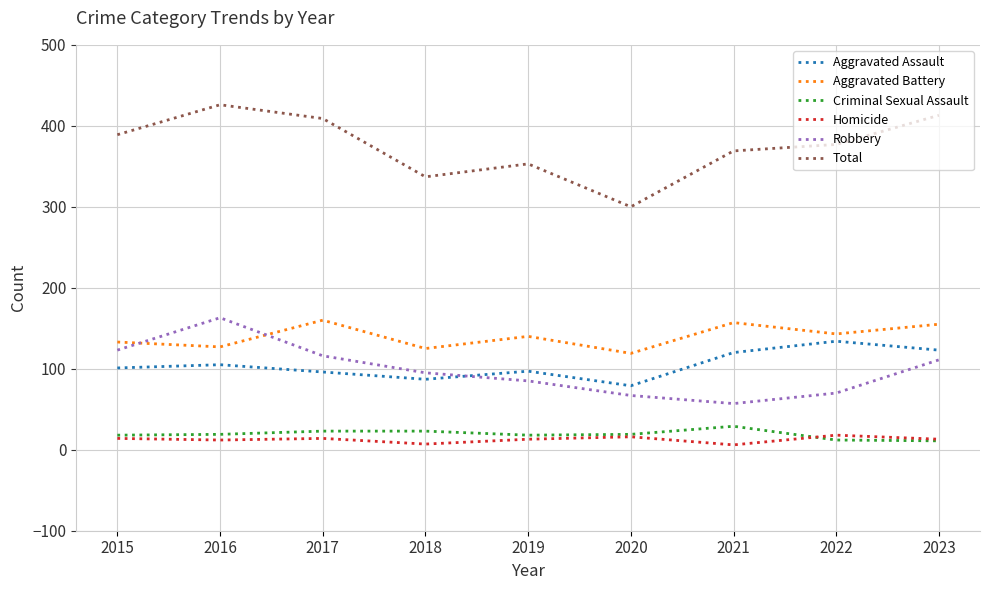

True or false: Robbery and Criminal Sexual Assault intersect in this chart.

False